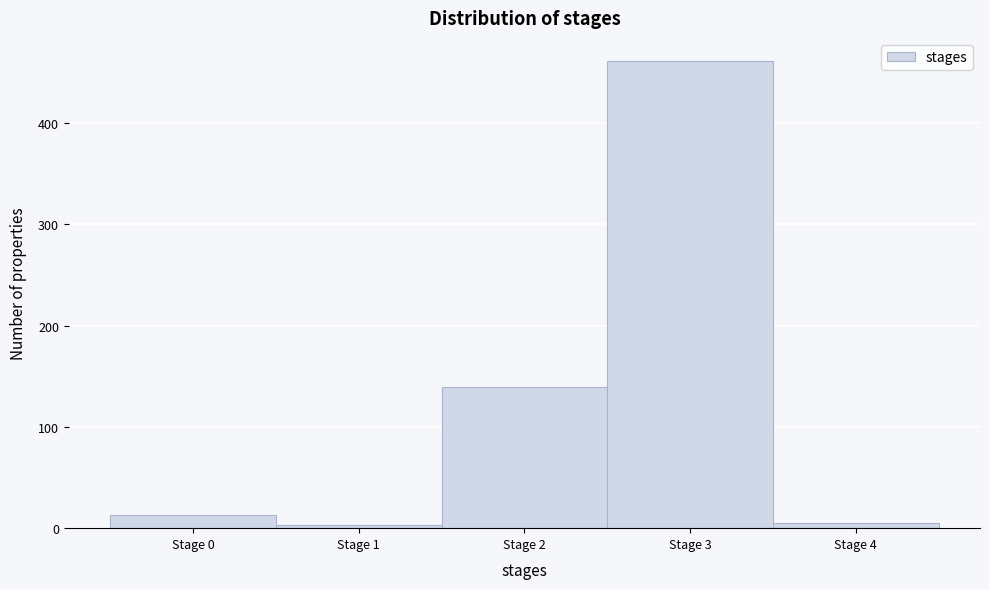

Reading right to left, what are all the values shown in this chart?

5	461	139	3	13